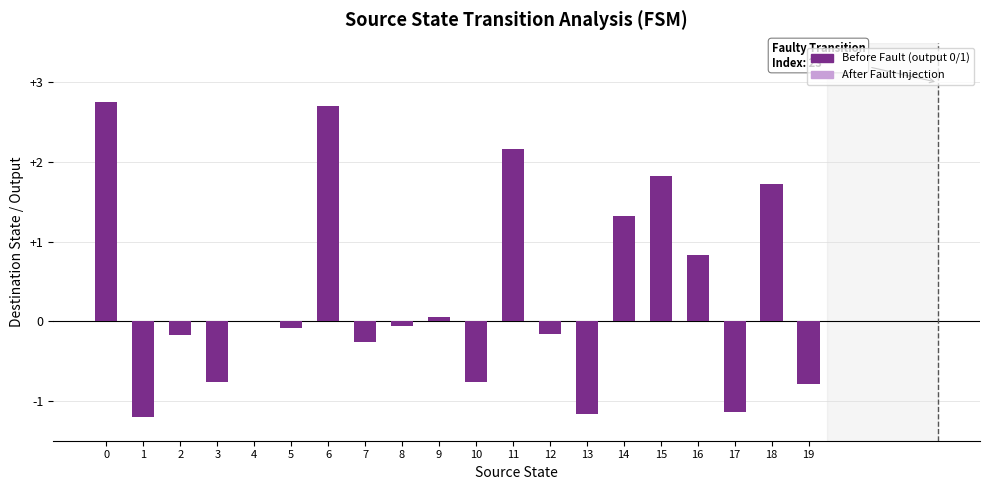

Is it true that the value at 18 is 1.7?

True